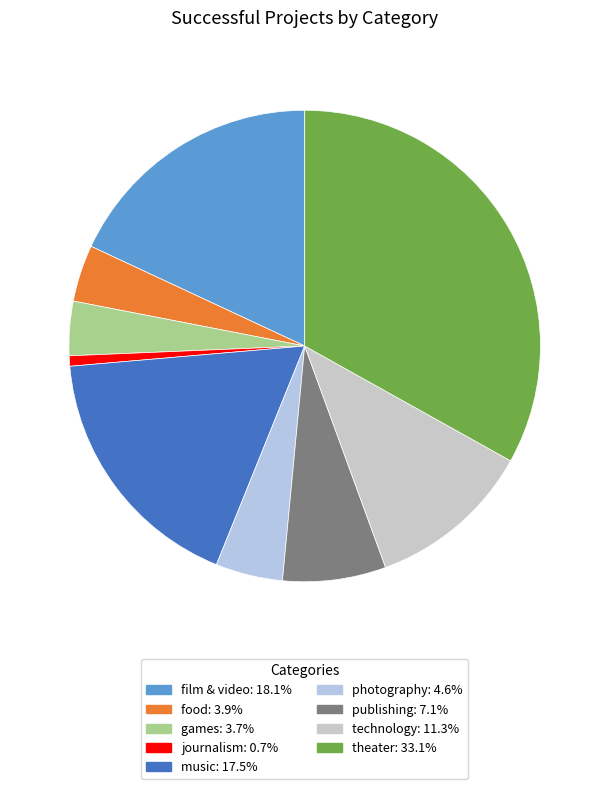

How many segments does this pie chart have?

9